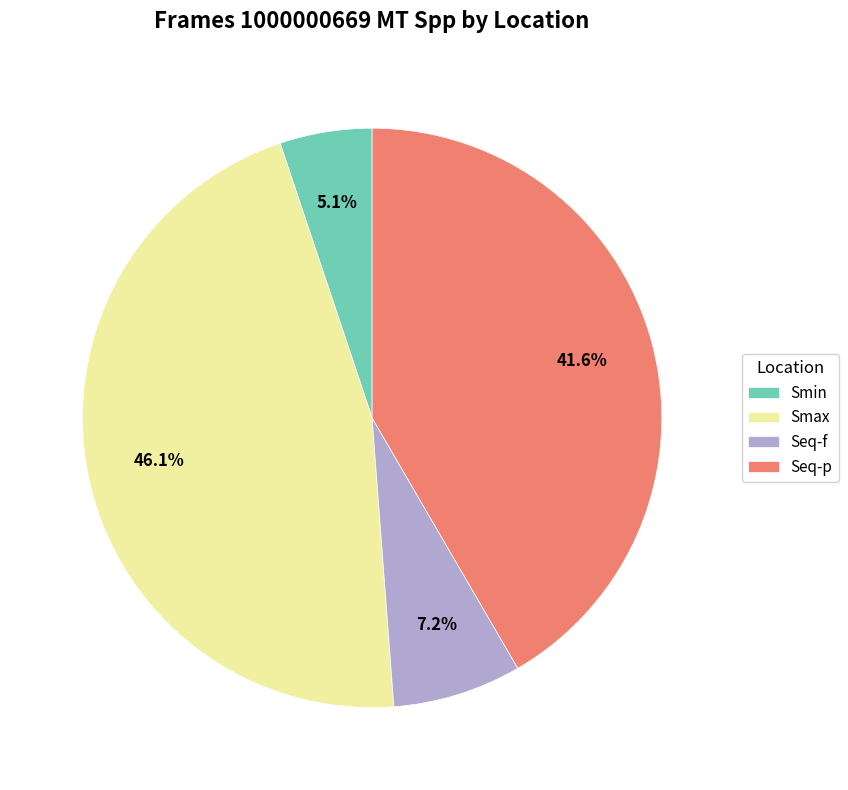

How many slices are in this pie chart?

4